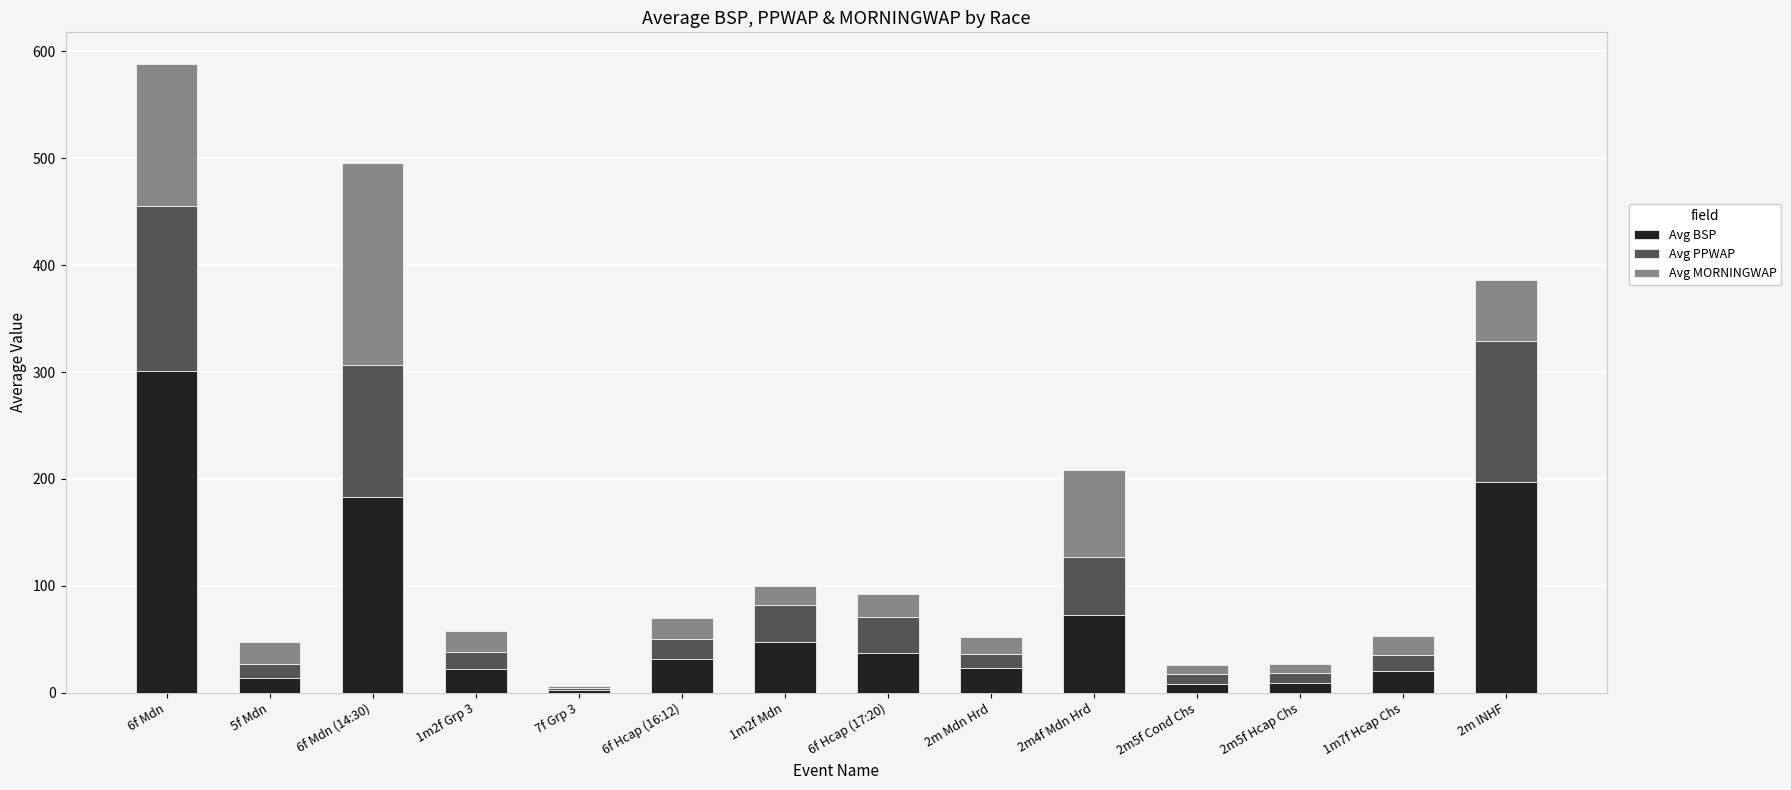

Which category has the highest value in the Avg BSP series?

6f Mdn